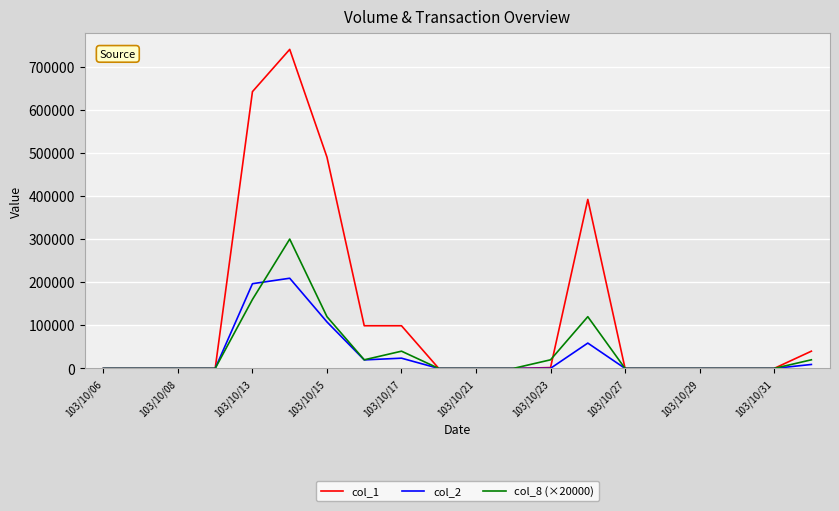

Which series has the largest total across all categories?

col_1